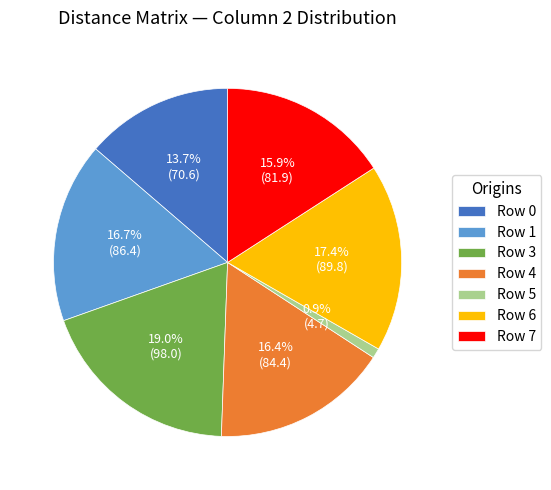

True or false: Row 7 accounts for 16% of the total.

True